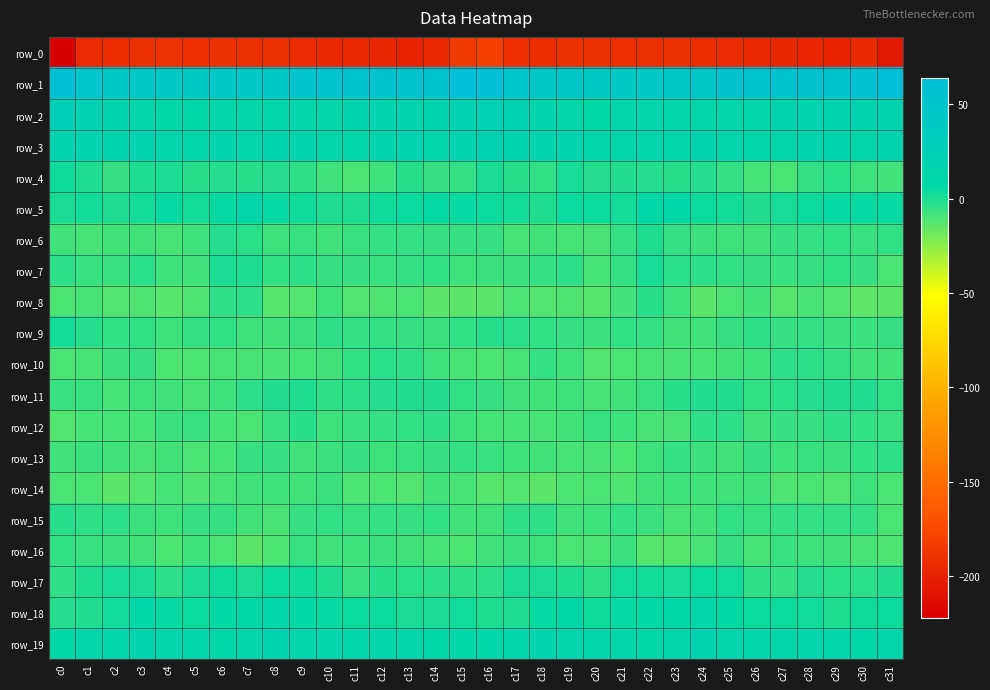

Reading left to right, transcribe all the data shown in this chart.

row_0: c0=-222.2	c1=-193.9	c2=-193.1	c3=-191.7	c4=-190.0	c5=-192.5	c6=-191.5	c7=-191.5	c8=-191.7	c9=-193.4	c10=-195.4	c11=-195.8	c12=-196.5	c13=-198.3	c14=-195.9	c15=-184.5	c16=-181.4	c17=-192.1	c18=-192.8	c19=-191.0	c20=-191.2	c21=-192.4	c22=-191.6	c23=-191.1	c24=-192.8	c25=-193.6	c26=-195.9	c27=-196.1	c28=-197.1	c29=-197.9	c30=-194.7	c31=-206.5
row_1: c0=58.1	c1=50.4	c2=45.7	c3=44.0	c4=43.1	c5=40.9	c6=44.6	c7=45.8	c8=45.7	c9=50.7	c10=54.6	c11=54.5	c12=53.8	c13=51.2	c14=54.4	c15=63.9	c16=61.5	c17=49.4	c18=44.5	c19=43.8	c20=41.4	c21=42.2	c22=45.0	c23=46.0	c24=46.3	c25=53.5	c26=54.6	c27=54.1	c28=53.2	c29=51.1	c30=56.6	c31=62.3
row_2: c0=27.9	c1=21.6	c2=16.1	c3=13.7	c4=9.3	c5=9.8	c6=14.6	c7=12.0	c8=13.2	c9=12.8	c10=10.3	c11=14.8	c12=18.1	c13=16.6	c14=17.8	c15=22.0	c16=24.4	c17=19.8	c18=15.0	c19=12.2	c20=7.7	c21=12.6	c22=13.7	c23=11.9	c24=13.4	c25=12.0	c26=11.3	c27=16.7	c28=17.7	c29=16.6	c30=18.2	c31=18.7
row_3: c0=19.2	c1=17.1	c2=15.5	c3=16.9	c4=12.8	c5=12.4	c6=15.4	c7=12.6	c8=15.3	c9=15.1	c10=11.3	c11=11.4	c12=15.1	c13=17.2	c14=12.5	c15=17.8	c16=19.3	c17=16.6	c18=15.9	c19=16.0	c20=11.0	c21=14.4	c22=14.5	c23=12.8	c24=15.9	c25=13.8	c26=10.8	c27=12.7	c28=16.4	c29=15.8	c30=12.2	c31=17.7
row_4: c0=3.2	c1=-0.3	c2=-5.5	c3=-0.4	c4=0.3	c5=-2.1	c6=-1.6	c7=-2.3	c8=-1.7	c9=-3.8	c10=-7.7	c11=-10.4	c12=-7.4	c13=-2.4	c14=-5.6	c15=-5.0	c16=0.8	c17=-2.6	c18=-4.9	c19=1.5	c20=-1.7	c21=-1.5	c22=-2.0	c23=-2.5	c24=-2.0	c25=-5.1	c26=-9.1	c27=-10.2	c28=-5.1	c29=-2.8	c30=-7.4	c31=-8.7
row_5: c0=0.8	c1=2.4	c2=-0.3	c3=2.1	c4=5.5	c5=2.1	c6=5.4	c7=10.7	c8=4.9	c9=3.0	c10=-0.2	c11=-0.0	c12=3.5	c13=4.3	c14=5.2	c15=5.2	c16=4.0	c17=2.2	c18=-0.8	c19=4.6	c20=4.0	c21=2.4	c22=8.4	c23=8.8	c24=3.8	c25=2.2	c26=-1.1	c27=1.4	c28=3.6	c29=4.9	c30=4.9	c31=4.7
row_6: c0=-7.9	c1=-9.0	c2=-8.7	c3=-8.5	c4=-9.6	c5=-7.6	c6=-1.6	c7=-2.9	c8=-7.4	c9=-6.4	c10=-8.2	c11=-6.2	c12=-5.3	c13=-5.0	c14=-5.4	c15=-5.6	c16=-5.9	c17=-9.1	c18=-8.4	c19=-8.9	c20=-9.5	c21=-5.2	c22=-0.8	c23=-5.4	c24=-6.8	c25=-7.4	c26=-7.8	c27=-5.5	c28=-5.3	c29=-4.8	c30=-6.1	c31=-4.3
row_7: c0=-3.6	c1=-6.3	c2=-6.5	c3=-3.0	c4=-7.3	c5=-8.0	c6=0.4	c7=-0.2	c8=-4.6	c9=-3.3	c10=-5.7	c11=-5.4	c12=-6.5	c13=-4.9	c14=-4.7	c15=-7.5	c16=-6.6	c17=-6.9	c18=-5.2	c19=-3.6	c20=-9.1	c21=-5.1	c22=1.7	c23=-2.6	c24=-3.5	c25=-4.5	c26=-5.5	c27=-6.3	c28=-5.5	c29=-4.8	c30=-5.9	c31=-10.3
row_8: c0=-10.8	c1=-9.8	c2=-11.8	c3=-11.1	c4=-12.8	c5=-11.3	c6=-3.8	c7=-3.7	c8=-13.3	c9=-12.4	c10=-7.6	c11=-11.9	c12=-11.4	c13=-10.0	c14=-14.1	c15=-14.1	c16=-13.6	c17=-10.1	c18=-12.4	c19=-11.2	c20=-13.1	c21=-8.7	c22=-2.1	c23=-7.5	c24=-14.2	c25=-10.1	c26=-8.4	c27=-12.8	c28=-9.8	c29=-11.8	c30=-14.5	c31=-14.0
row_9: c0=2.3	c1=-1.8	c2=-4.6	c3=-4.7	c4=-7.2	c5=-5.3	c6=-4.4	c7=-7.2	c8=-8.6	c9=-6.7	c10=-4.1	c11=-5.4	c12=-5.3	c13=-5.7	c14=-7.0	c15=-4.6	c16=-2.4	c17=-3.5	c18=-4.8	c19=-5.7	c20=-7.0	c21=-4.4	c22=-5.2	c23=-8.4	c24=-7.9	c25=-5.7	c26=-4.0	c27=-5.6	c28=-5.2	c29=-6.6	c30=-6.8	c31=-5.5
row_10: c0=-10.2	c1=-9.9	c2=-6.6	c3=-5.6	c4=-10.6	c5=-10.6	c6=-9.8	c7=-9.4	c8=-9.9	c9=-9.1	c10=-8.3	c11=-4.7	c12=-3.0	c13=-4.0	c14=-7.2	c15=-9.5	c16=-10.6	c17=-9.3	c18=-5.3	c19=-7.4	c20=-11.6	c21=-9.9	c22=-9.7	c23=-9.5	c24=-9.9	c25=-8.5	c26=-7.5	c27=-3.6	c28=-3.4	c29=-5.1	c30=-8.1	c31=-8.5
row_11: c0=-6.0	c1=-6.4	c2=-8.9	c3=-7.4	c4=-8.1	c5=-9.6	c6=-7.1	c7=-3.7	c8=-1.4	c9=-0.6	c10=-4.2	c11=-3.6	c12=-1.9	c13=-1.3	c14=-1.5	c15=-4.7	c16=-5.8	c17=-7.8	c18=-8.5	c19=-7.3	c20=-9.4	c21=-8.6	c22=-6.1	c23=-2.5	c24=-1.2	c25=-1.4	c26=-4.8	c27=-2.7	c28=-2.0	c29=-1.2	c30=-1.5	c31=-4.5
row_12: c0=-11.7	c1=-9.2	c2=-9.1	c3=-9.0	c4=-6.8	c5=-6.2	c6=-9.3	c7=-10.0	c8=-6.1	c9=-2.4	c10=-7.2	c11=-6.4	c12=-5.1	c13=-4.6	c14=-3.8	c15=-7.6	c16=-8.9	c17=-8.9	c18=-9.4	c19=-8.6	c20=-6.1	c21=-7.5	c22=-9.8	c23=-9.5	c24=-3.9	c25=-3.7	c26=-7.7	c27=-5.5	c28=-5.4	c29=-4.0	c30=-4.5	c31=-6.4
row_13: c0=-8.0	c1=-6.9	c2=-8.1	c3=-9.4	c4=-8.7	c5=-10.3	c6=-8.9	c7=-5.7	c8=-5.6	c9=-7.8	c10=-6.6	c11=-6.0	c12=-7.6	c13=-6.1	c14=-5.9	c15=-5.2	c16=-6.4	c17=-7.3	c18=-8.8	c19=-9.2	c20=-9.4	c21=-10.5	c22=-7.4	c23=-5.4	c24=-6.6	c25=-7.8	c26=-5.5	c27=-7.5	c28=-6.5	c29=-6.7	c30=-4.6	c31=-4.2
row_14: c0=-10.1	c1=-10.2	c2=-13.9	c3=-12.6	c4=-9.1	c5=-11.4	c6=-9.6	c7=-7.9	c8=-7.2	c9=-8.4	c10=-6.8	c11=-10.6	c12=-10.7	c13=-11.6	c14=-8.7	c15=-9.9	c16=-13.0	c17=-11.9	c18=-14.1	c19=-10.6	c20=-10.3	c21=-11.5	c22=-8.6	c23=-7.6	c24=-7.7	c25=-7.7	c26=-8.1	c27=-11.2	c28=-10.3	c29=-11.6	c30=-7.1	c31=-10.0
row_15: c0=-2.5	c1=-4.3	c2=-3.5	c3=-6.8	c4=-7.6	c5=-5.6	c6=-5.9	c7=-8.5	c8=-9.7	c9=-5.9	c10=-4.5	c11=-6.1	c12=-5.0	c13=-5.6	c14=-4.6	c15=-8.2	c16=-8.1	c17=-4.3	c18=-4.2	c19=-7.7	c20=-7.4	c21=-5.2	c22=-6.7	c23=-9.6	c24=-8.6	c25=-4.4	c26=-6.1	c27=-5.3	c28=-5.2	c29=-5.1	c30=-5.2	c31=-10.0
row_16: c0=-4.6	c1=-6.4	c2=-6.6	c3=-8.8	c4=-10.9	c5=-7.3	c6=-10.3	c7=-14.1	c8=-10.5	c9=-6.4	c10=-7.7	c11=-7.4	c12=-6.8	c13=-8.1	c14=-9.0	c15=-10.5	c16=-7.8	c17=-6.6	c18=-7.3	c19=-9.9	c20=-10.4	c21=-6.8	c22=-12.7	c23=-13.0	c24=-9.3	c25=-5.7	c26=-9.1	c27=-6.3	c28=-7.5	c29=-8.2	c30=-9.5	c31=-11.3
row_17: c0=-3.9	c1=-0.9	c2=1.3	c3=0.2	c4=-3.6	c5=0.2	c6=3.3	c7=0.9	c8=3.6	c9=3.2	c10=-1.0	c11=-6.2	c12=-2.5	c13=-2.7	c14=-3.7	c15=-3.8	c16=-3.3	c17=0.8	c18=0.7	c19=-0.7	c20=-4.1	c21=2.8	c22=2.1	c23=1.5	c24=3.9	c25=2.6	c26=-4.3	c27=-5.3	c28=-2.0	c29=-3.2	c30=-3.0	c31=-1.2
row_18: c0=-1.7	c1=-1.4	c2=2.6	c3=9.6	c4=5.4	c5=4.0	c6=6.3	c7=8.3	c8=11.0	c9=7.3	c10=4.7	c11=4.0	c12=3.7	c13=0.2	c14=1.2	c15=2.7	c16=-0.7	c17=-0.2	c18=5.3	c19=9.8	c20=3.2	c21=5.1	c22=6.9	c23=9.3	c24=10.5	c25=5.9	c26=3.9	c27=4.1	c28=2.7	c29=-0.6	c30=3.3	c31=3.7
row_19: c0=7.8	c1=11.1	c2=14.2	c3=15.1	c4=12.7	c5=11.9	c6=9.9	c7=12.6	c8=17.2	c9=14.5	c10=13.2	c11=11.1	c12=11.8	c13=12.1	c14=8.9	c15=9.5	c16=10.0	c17=12.4	c18=14.8	c19=14.7	c20=12.0	c21=11.1	c22=10.1	c23=14.6	c24=17.2	c25=13.3	c26=12.3	c27=10.8	c28=12.7	c29=10.5	c30=9.5	c31=11.3